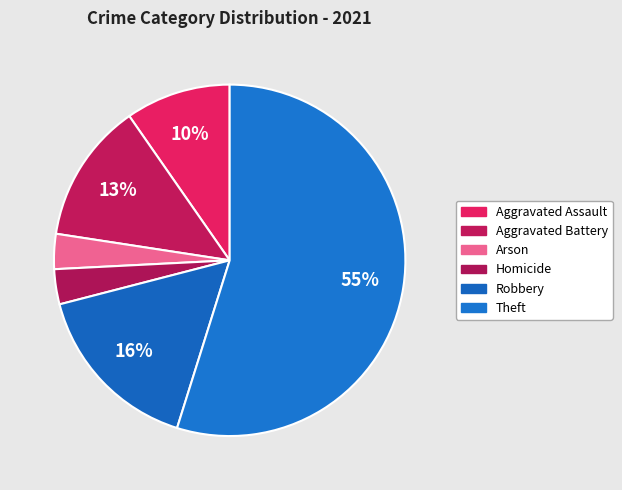

How many slices are in this pie chart?

6